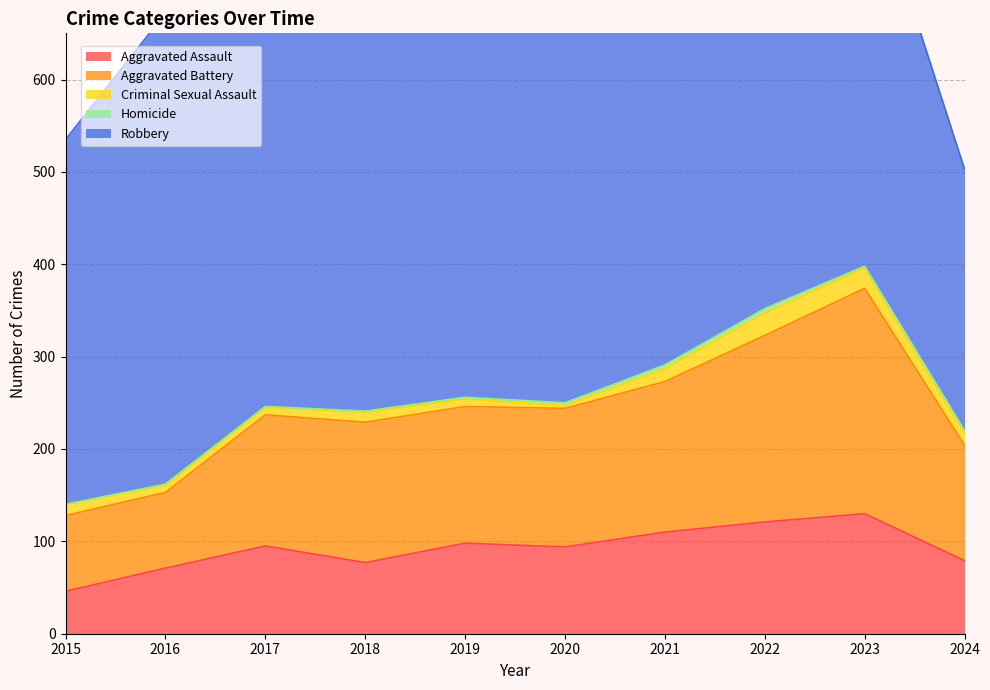

What is the maximum value shown in the chart?

591